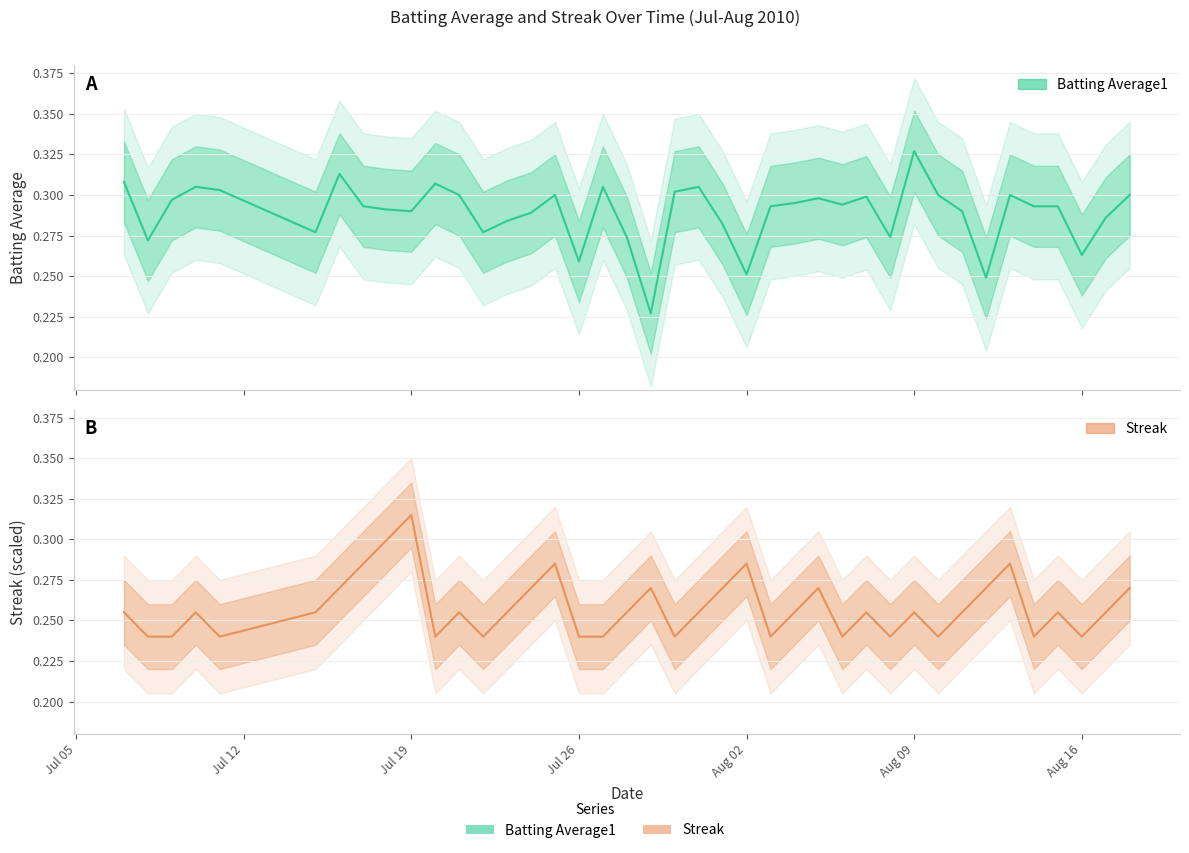

The Batting Average1 series shows 0.1 at 2010-07-25. True or false?

False